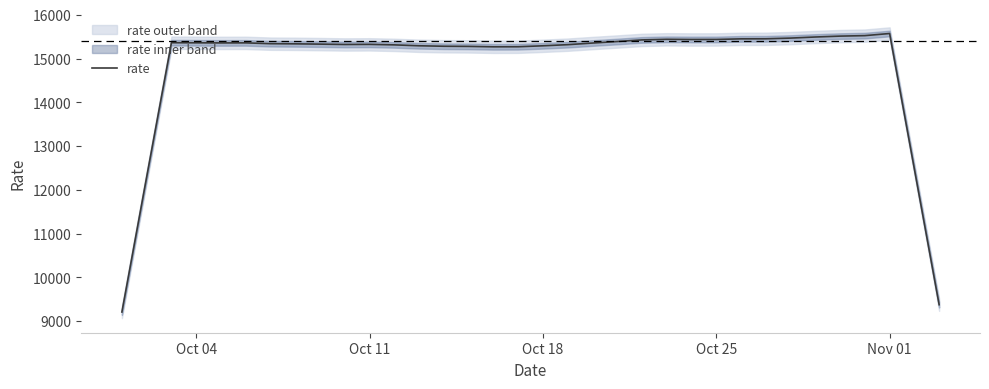

What is the lowest value of the rate series?

9207.1